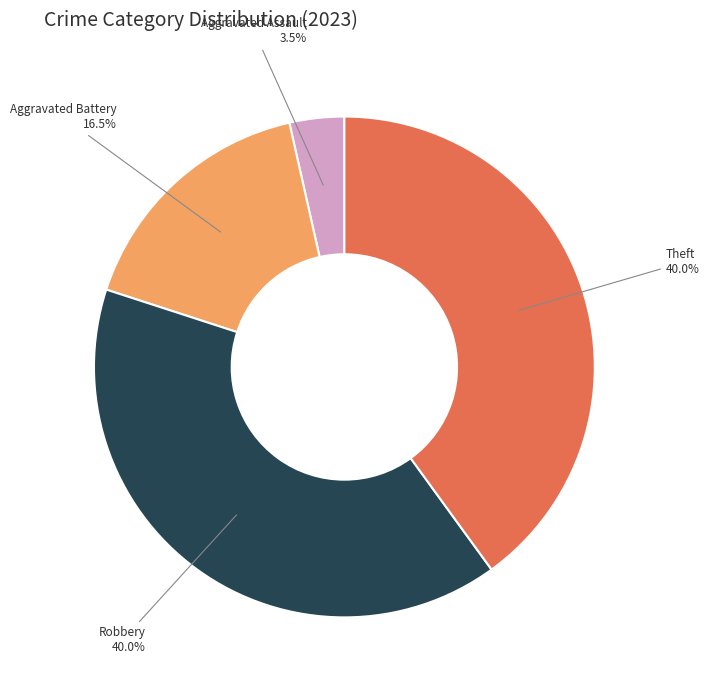

Is there a majority slice in this chart?

No